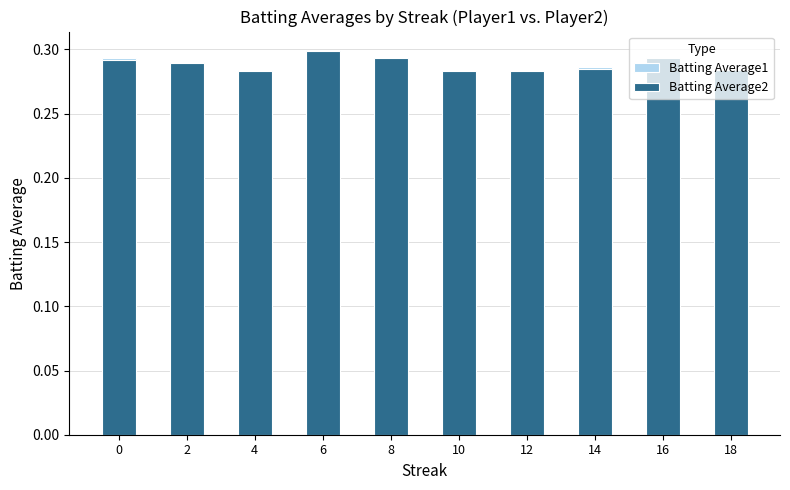

What are all the series names shown in the legend?

Batting Average1, Batting Average2